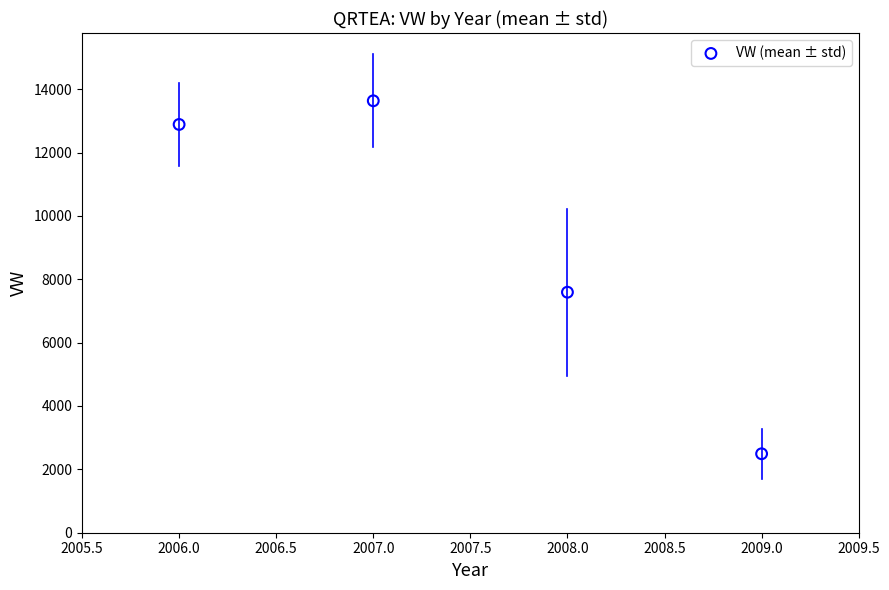

What Y value in the scatter plot is closest to 8062?

7591.3